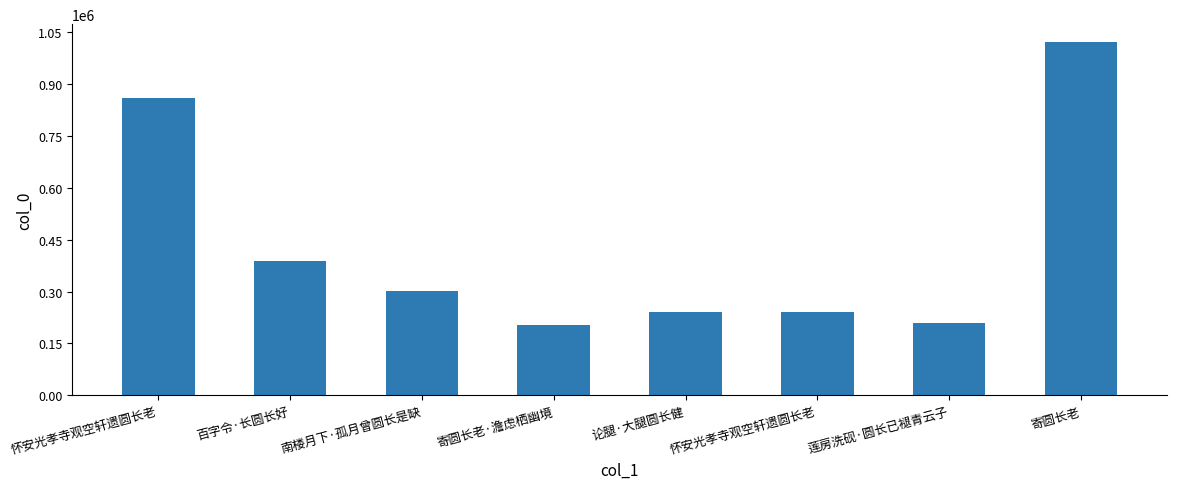

How many bars are there in total?

8